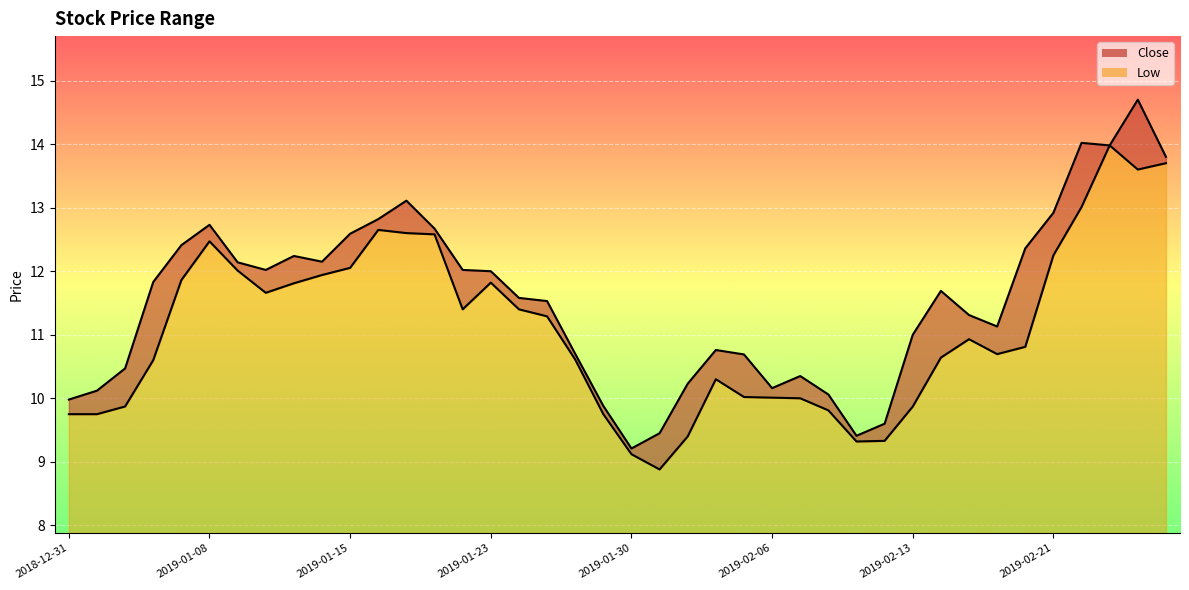

What is the minimum value for Close?

9.2